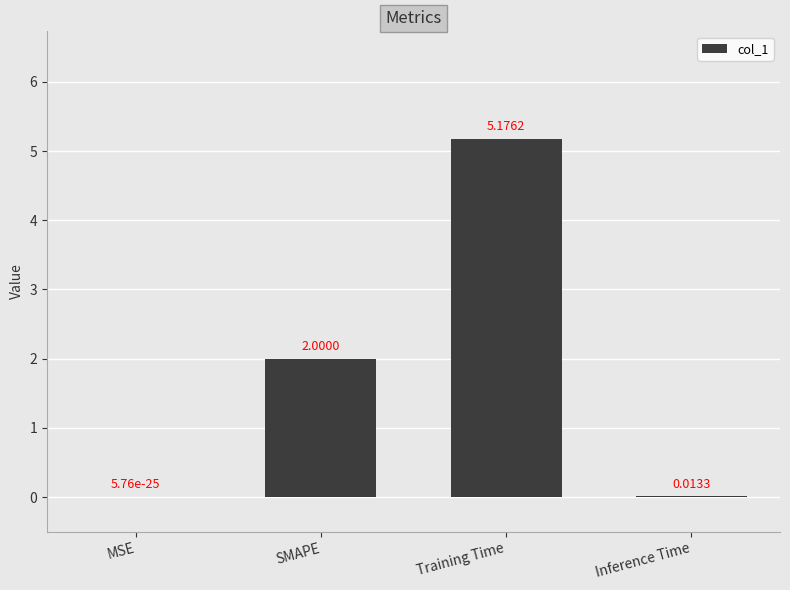

Count the number of categories in the chart.

4